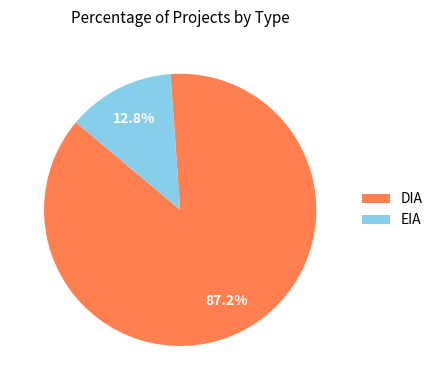

Does EIA account for over 50% of the chart?

No